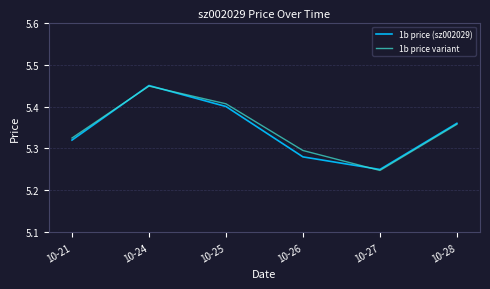

At which category does the chart reach its minimum across all series?

10-27